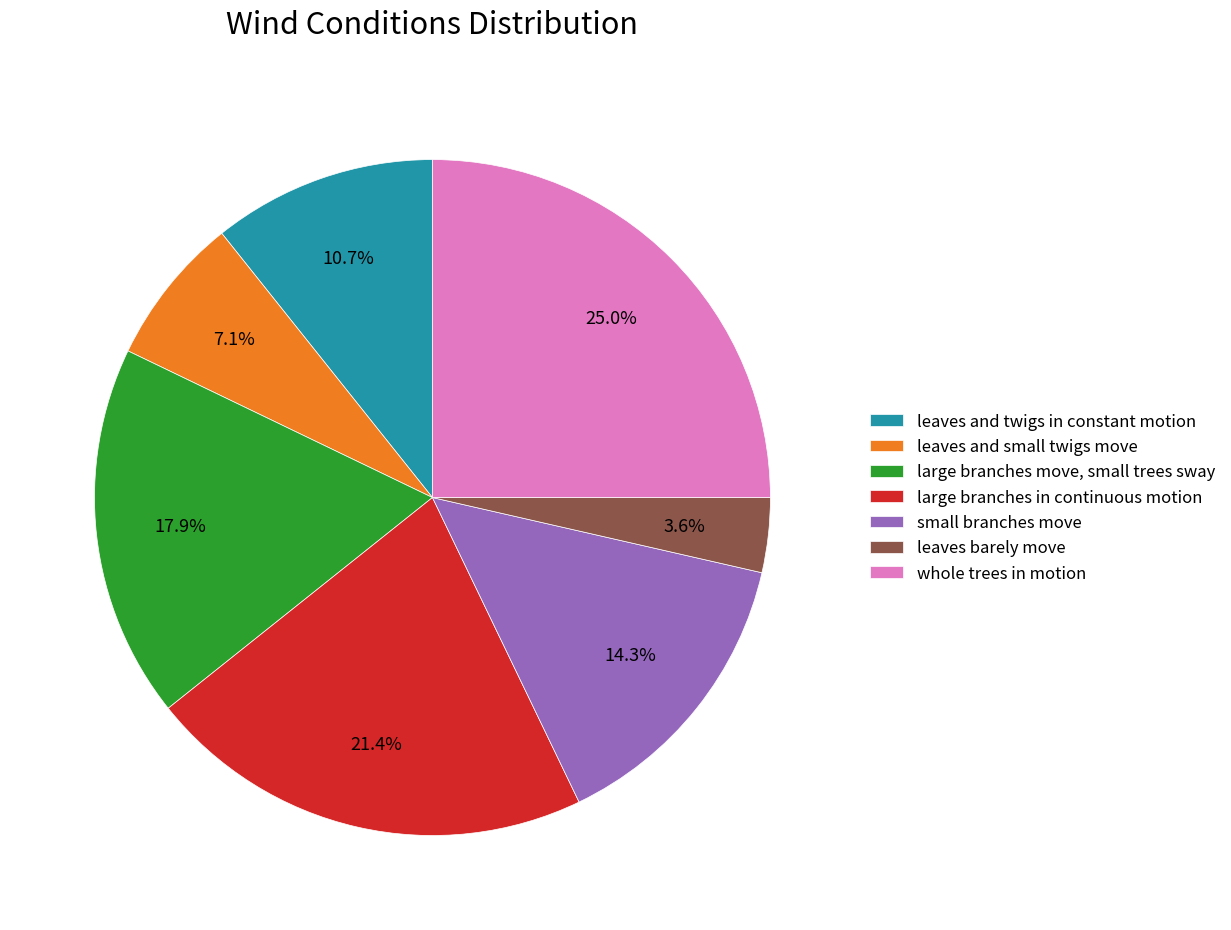

Count the number of slices in the pie.

7